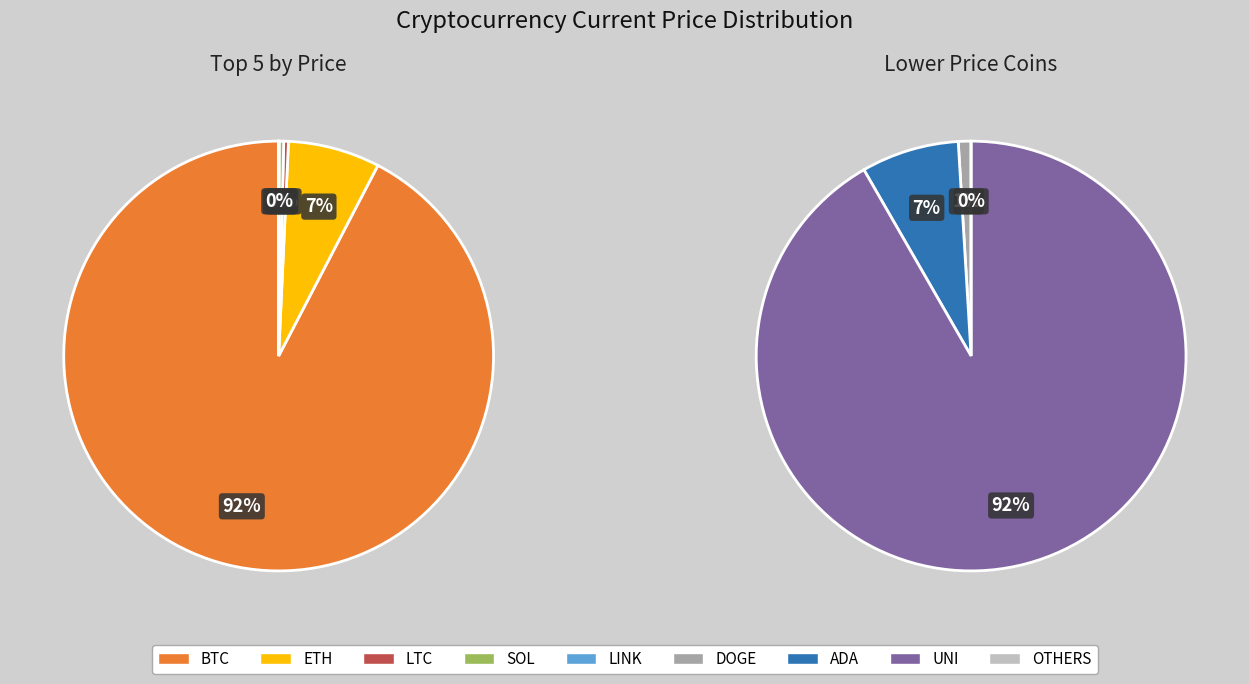

Which slice represents more than half of the pie?

btc